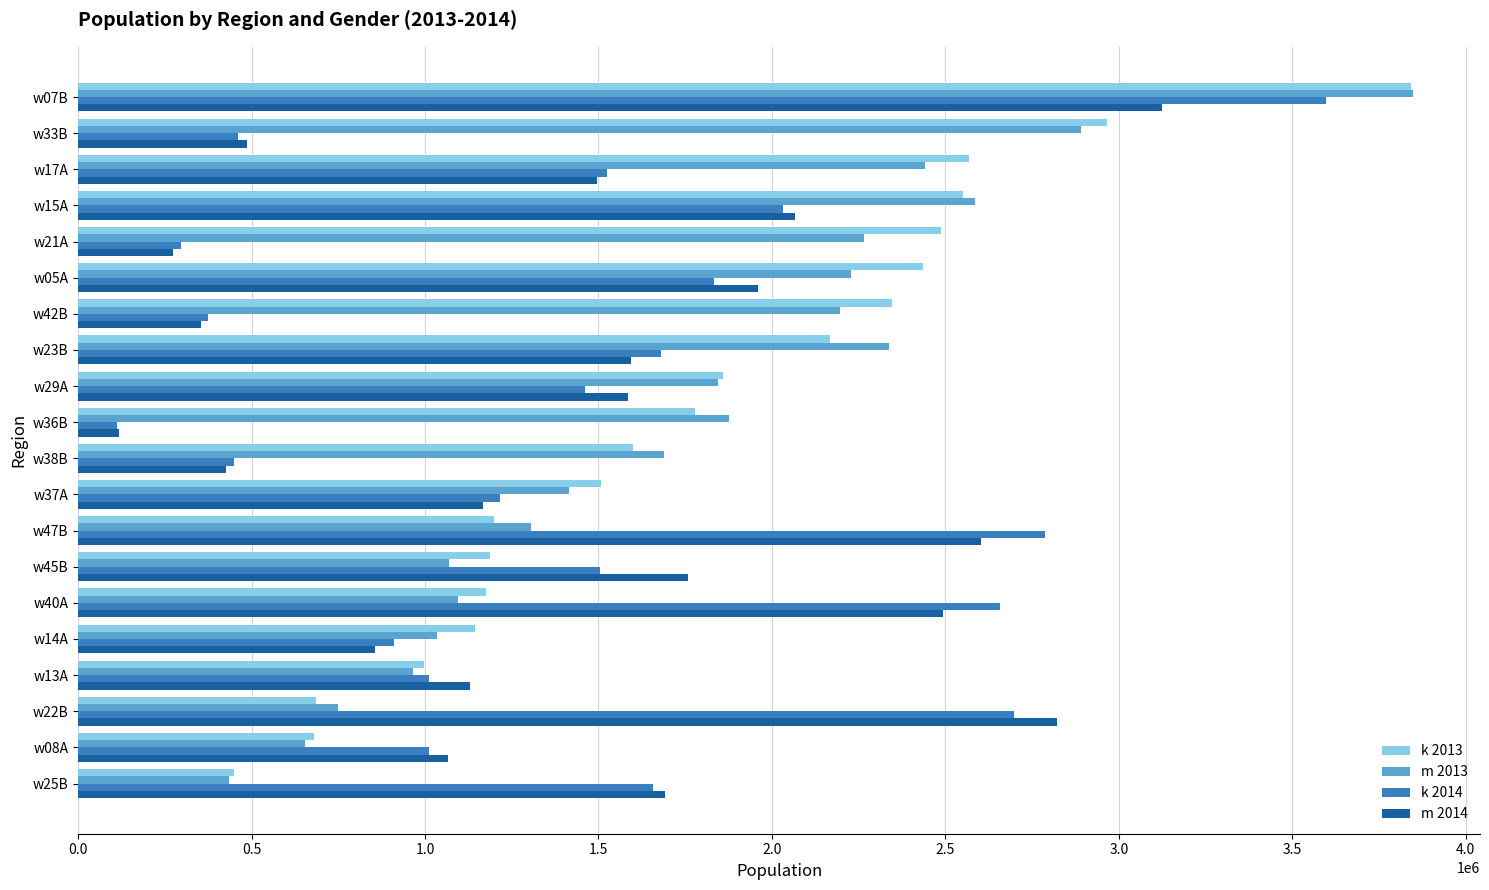

Which label corresponds to the smallest value in the chart?

w36B